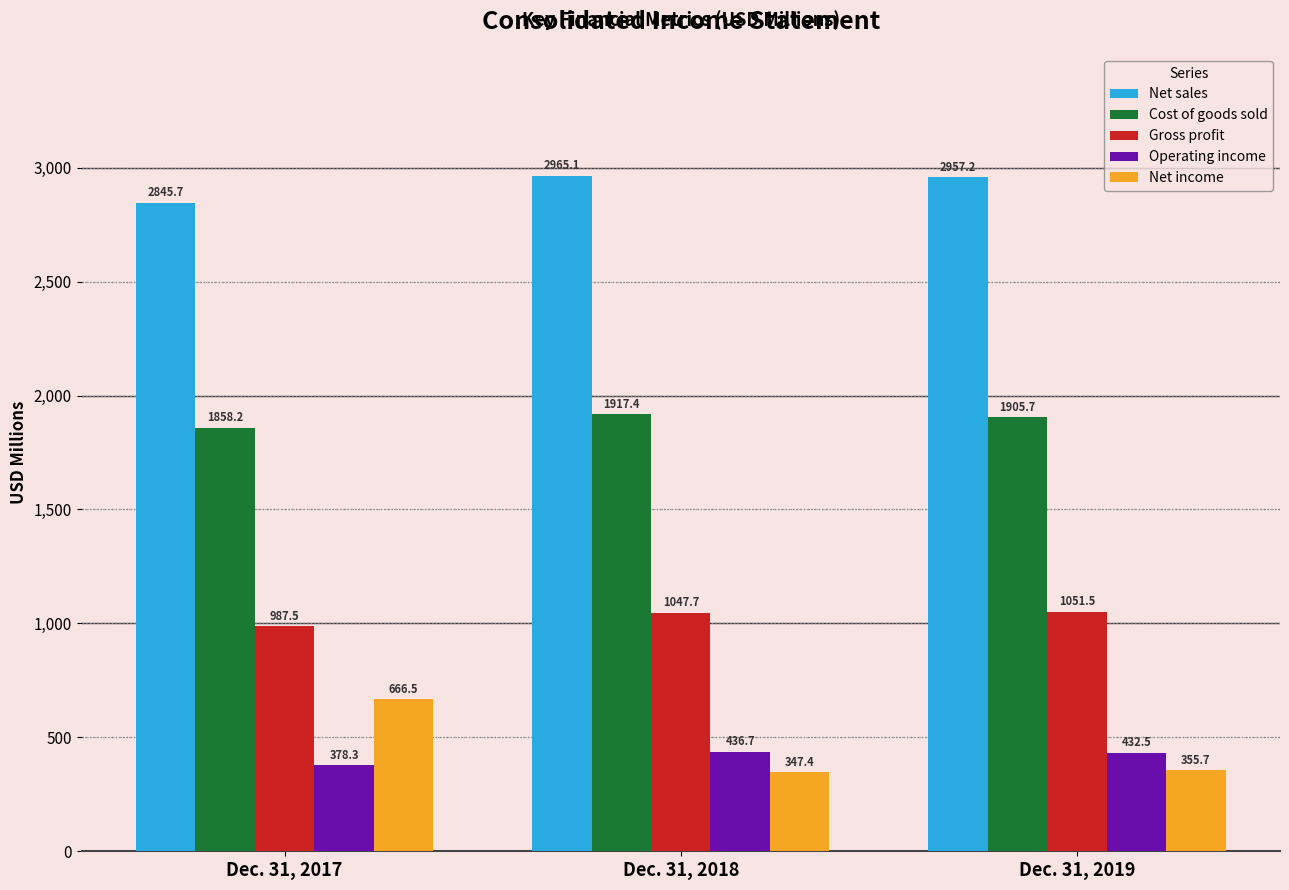

Reading left to right, transcribe all the data shown in this chart.

Net sales: 2845.7	2965.1	2957.2
Cost of goods sold: 1858.2	1917.4	1905.7
Gross profit: 987.5	1047.7	1051.5
Operating income: 378.3	436.7	432.5
Net income: 666.5	347.4	355.7